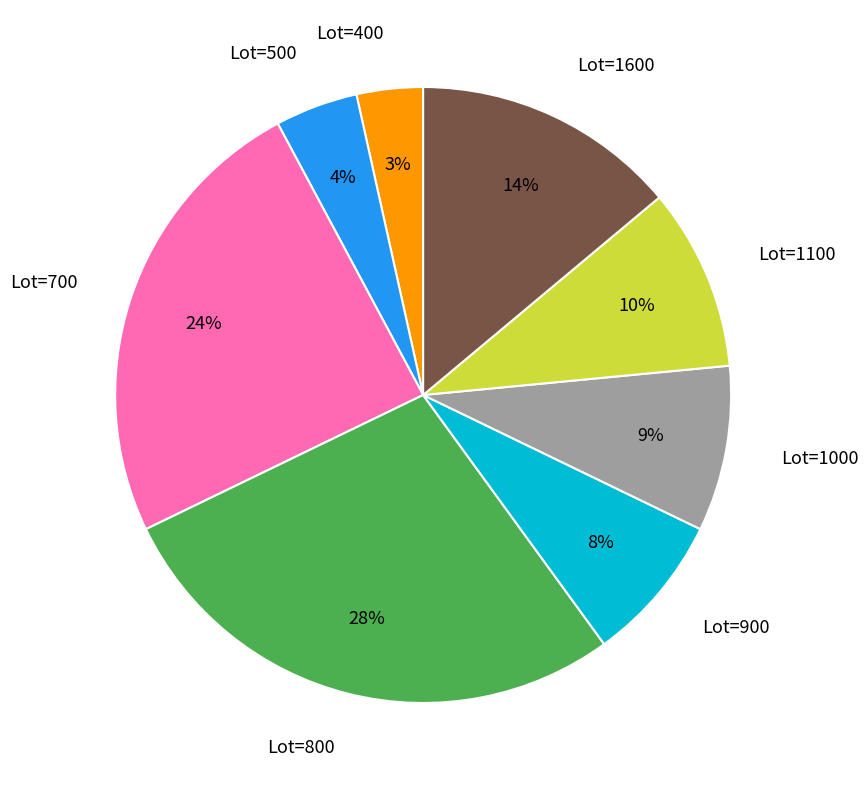

Is there a majority slice in this chart?

No